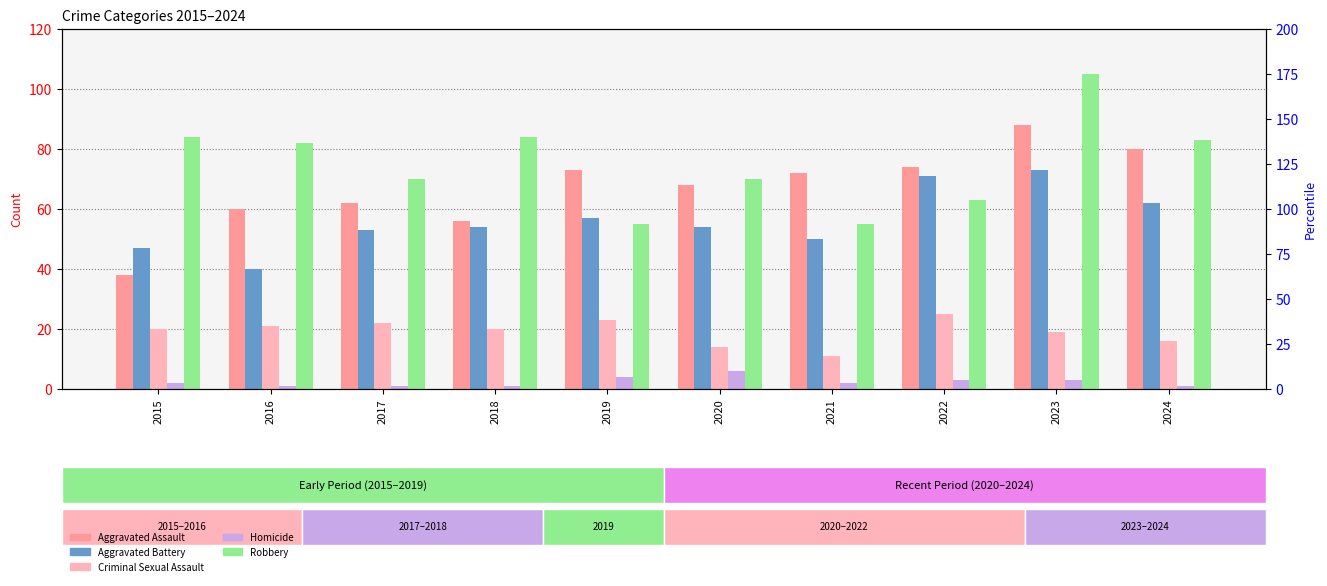

The Criminal Sexual Assault series shows 17 at 2021. True or false?

False